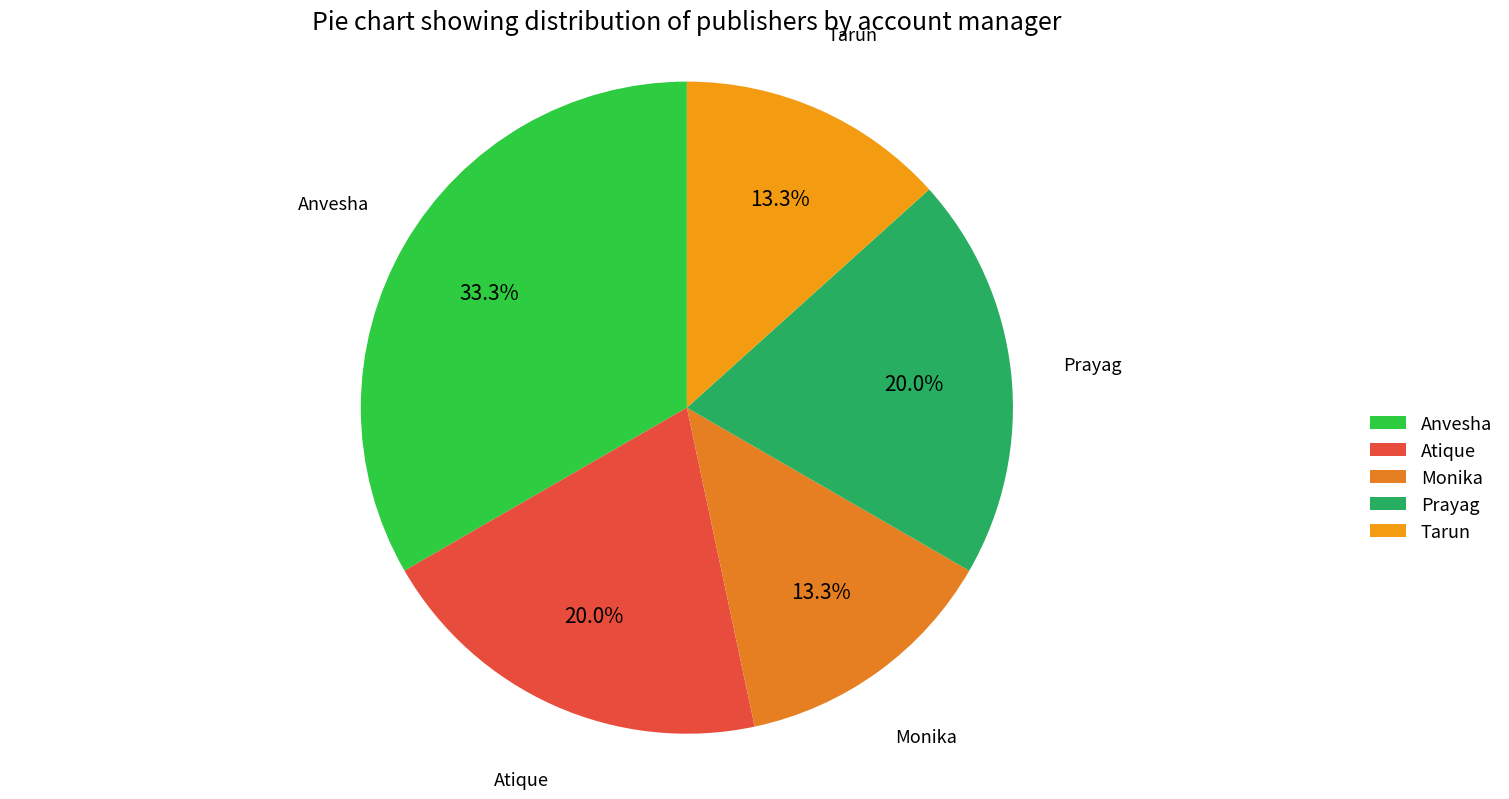

Between Anvesha and Atique, which is larger?

Anvesha